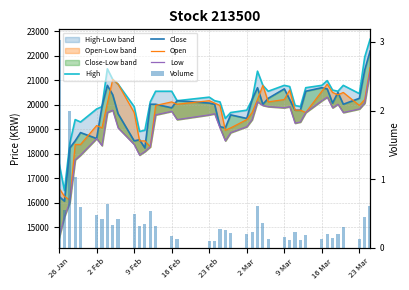

At which category does the chart reach its minimum across all series?

26 Jan